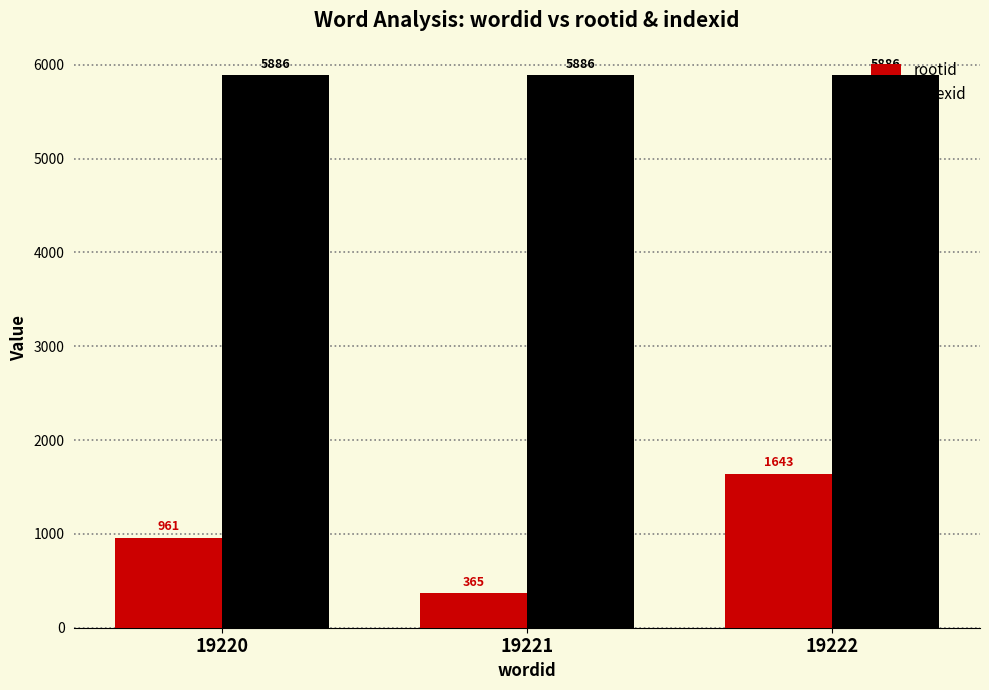

List the series in order of their peak value, highest first.

indexid, rootid